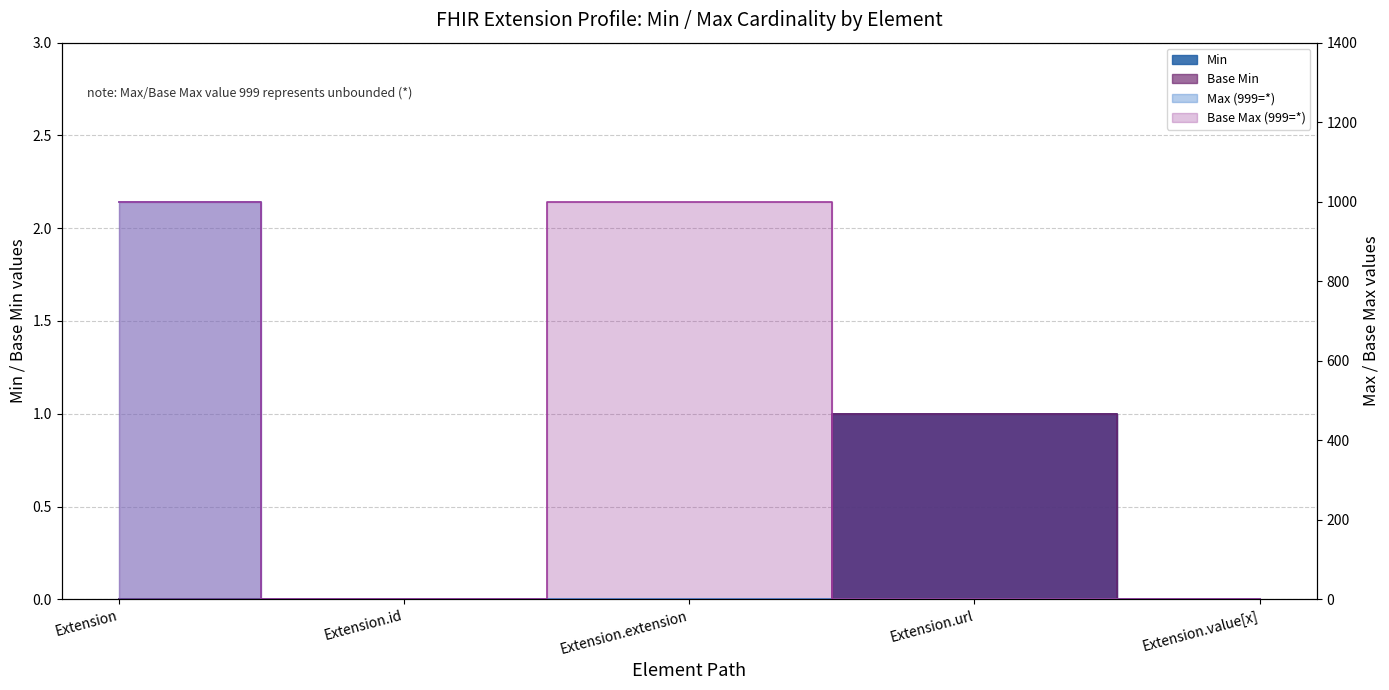

Is this an area chart (filled region under the line)?

No